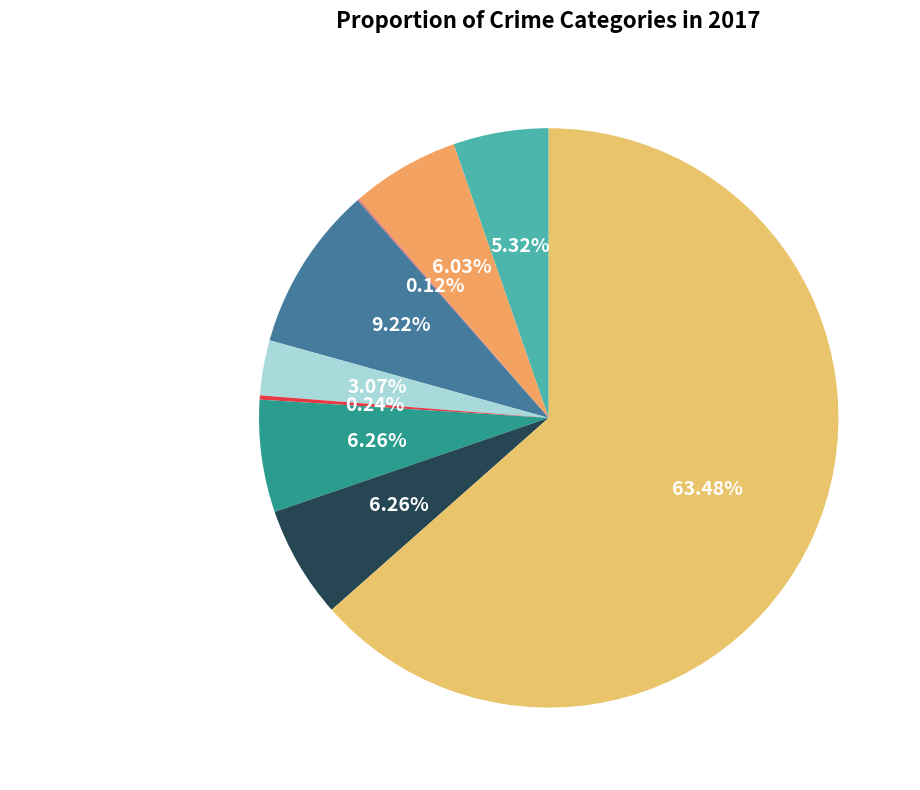

Between Theft and Aggravated Battery, which is larger?

Theft